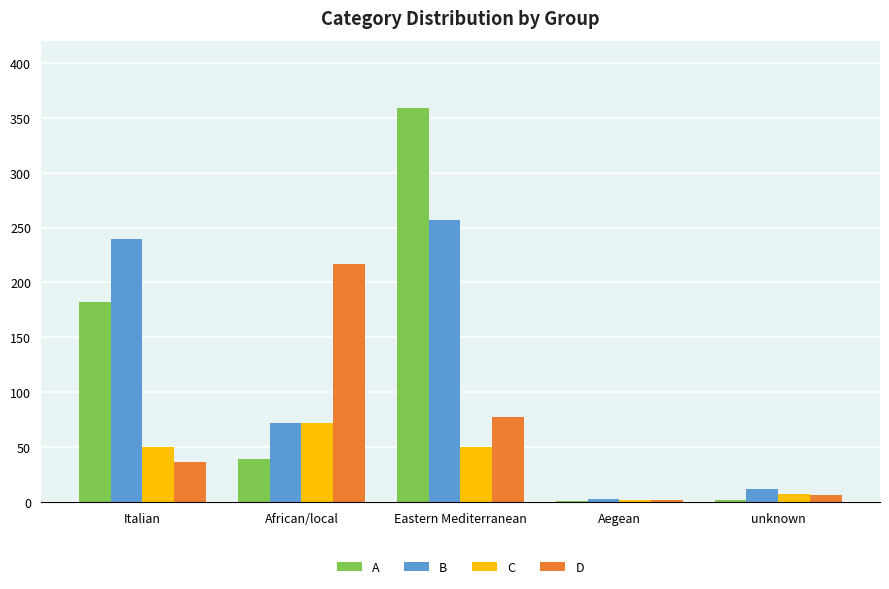

True or false: C has a value of 50.4 at Italian.

True